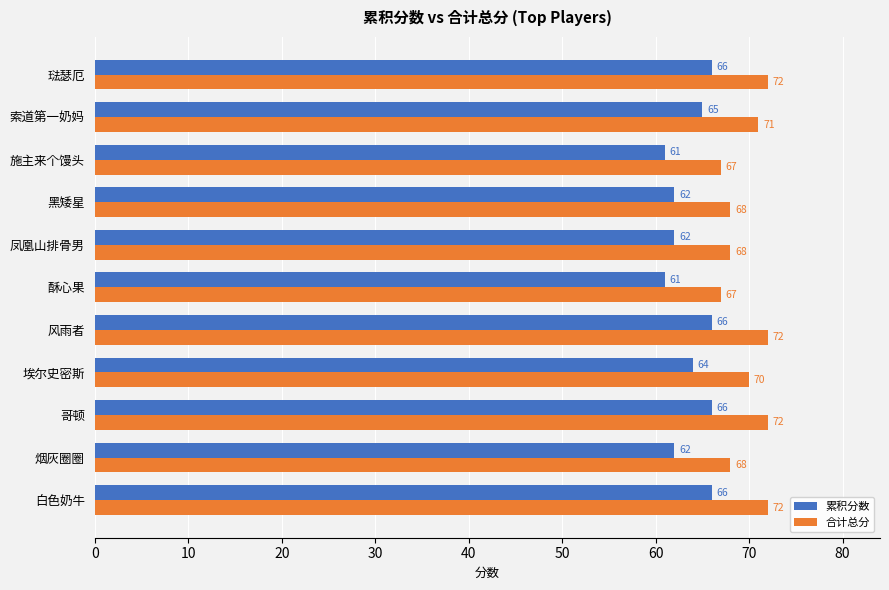

What are all the series names shown in the legend?

累积分数, 合计总分